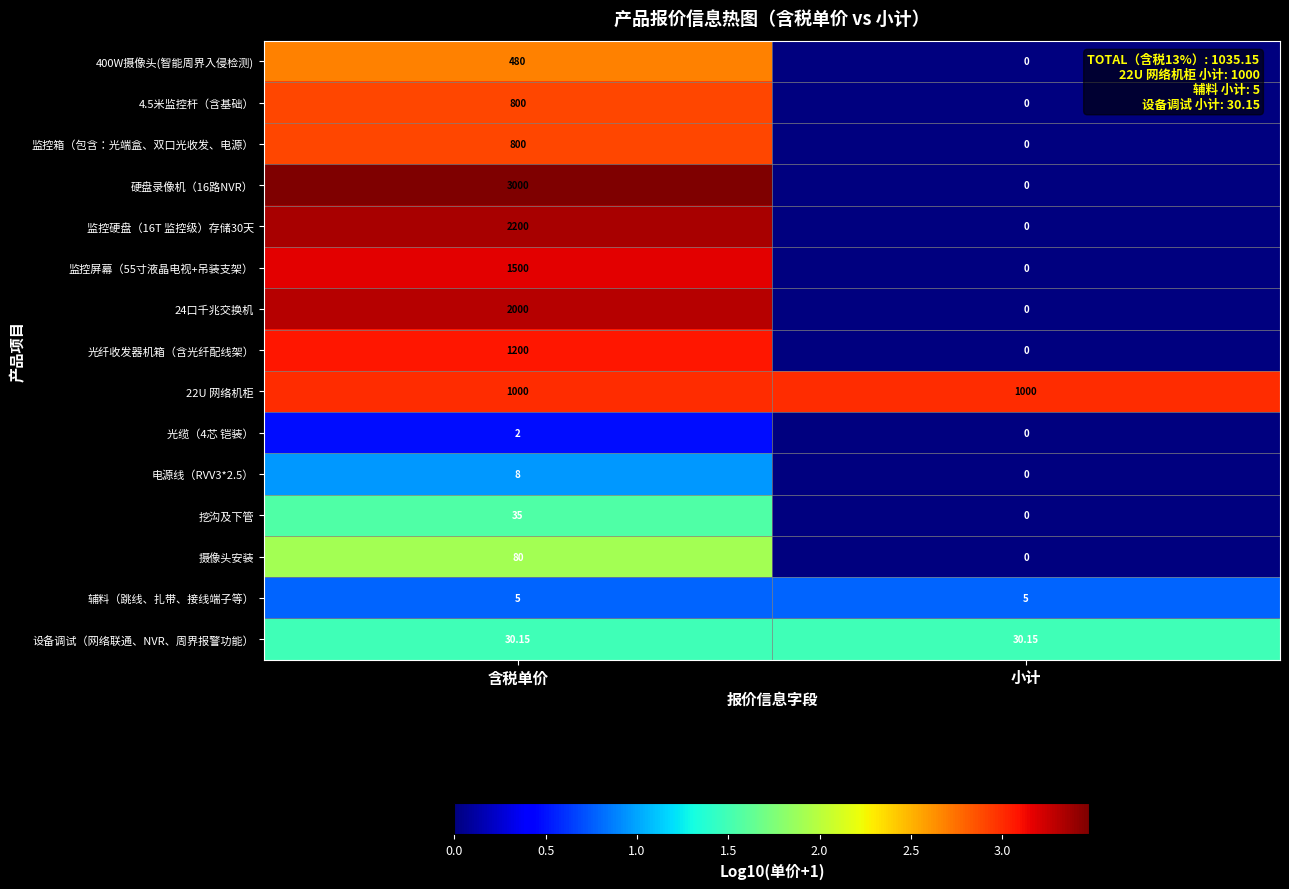

List the labels in order of 监控屏幕（55寸液晶电视+吊装支架） value, smallest first.

小计, 含税单价